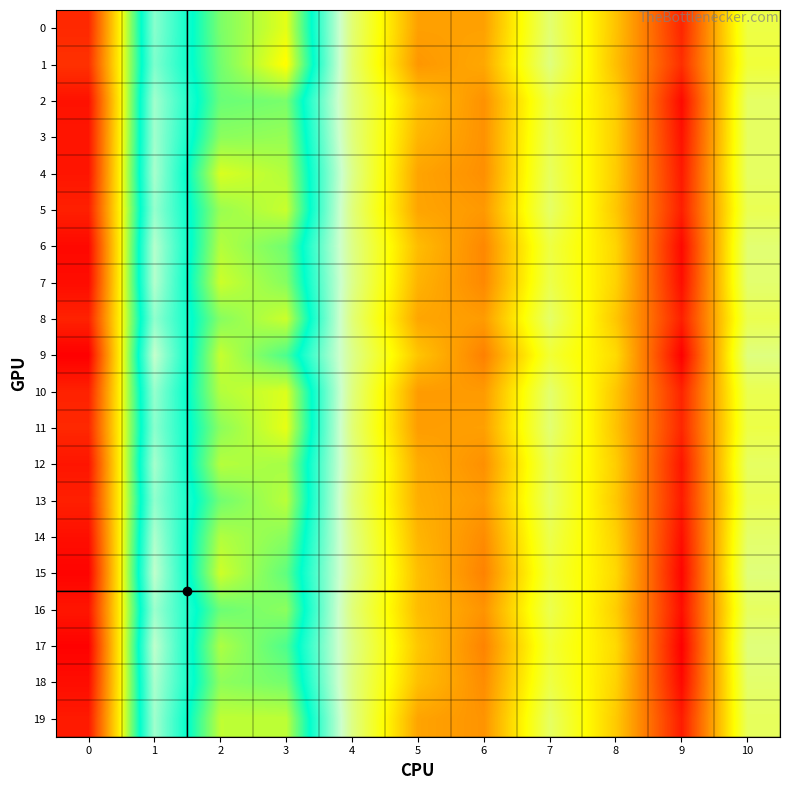

What is the smallest value displayed?

-0.1